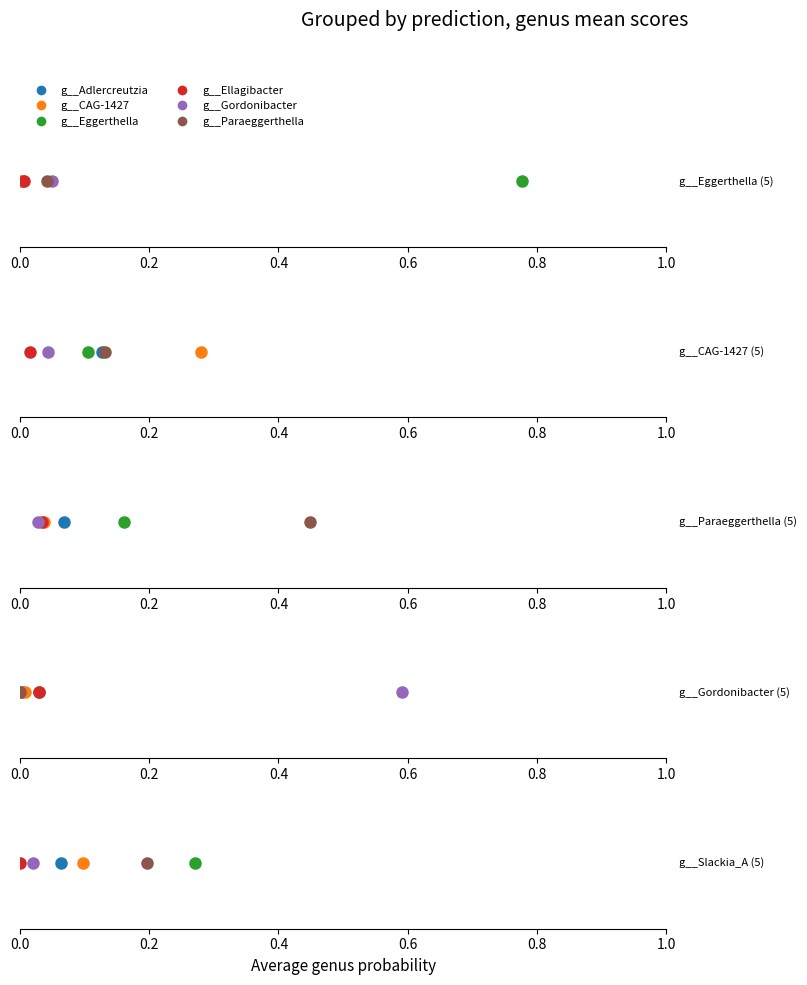

True or false: g__Adlercreutzia and g__Ellagibacter cross at least once.

False